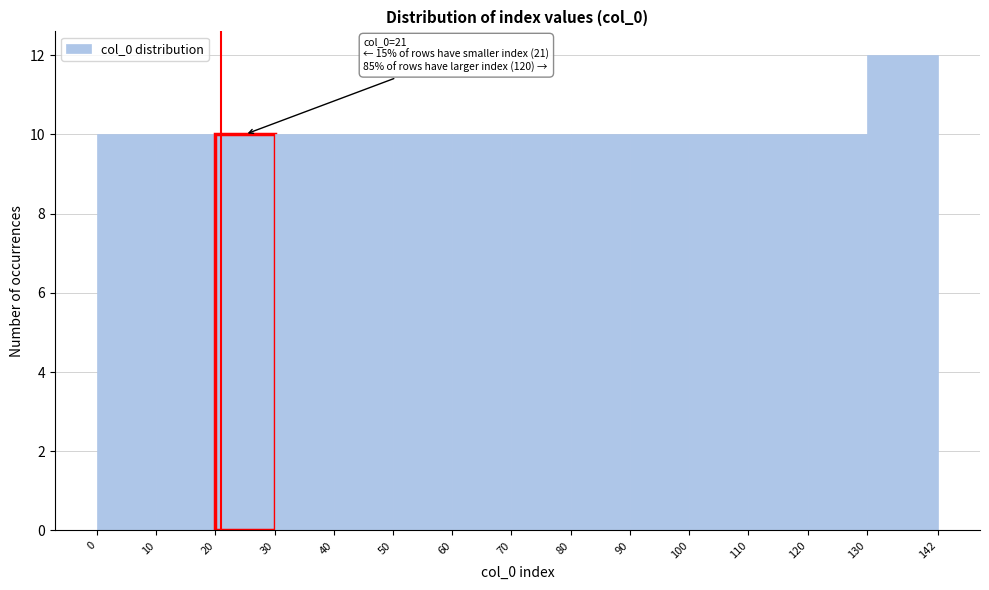

Which range on the x-axis has the tallest bar?

130 to 142